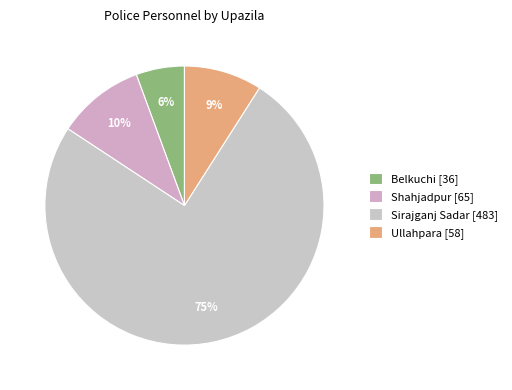

Which slice is the largest?

Sirajganj Sadar [483]